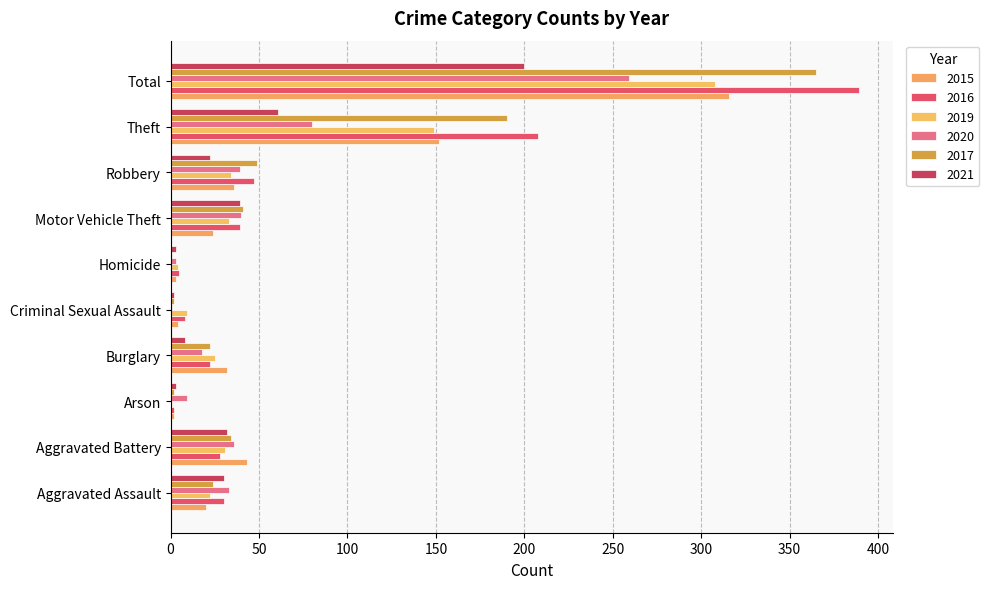

Which category has the lowest value across all series?

Arson